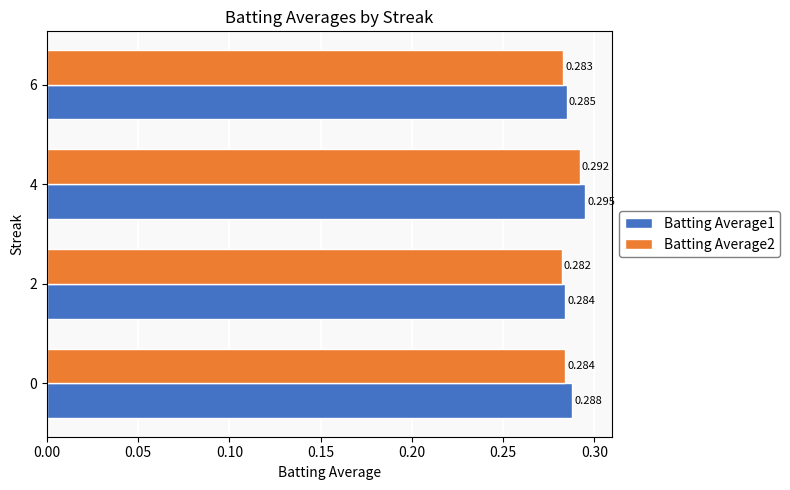

At how many categories does at least one series exceed 0?

4